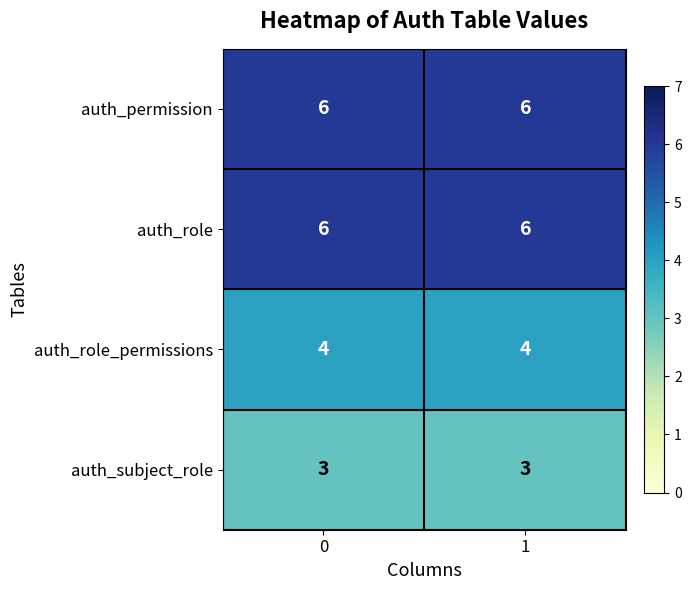

Is it true that auth_subject_role equals 3 at 1?

True